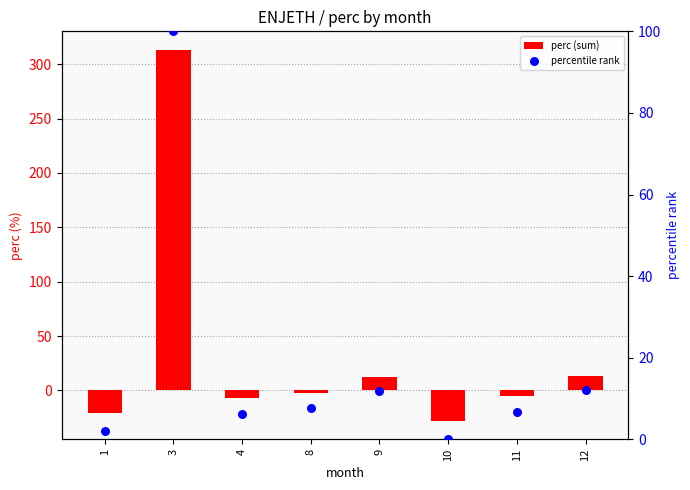

Which series reaches the minimum Y coordinate?

perc (sum)